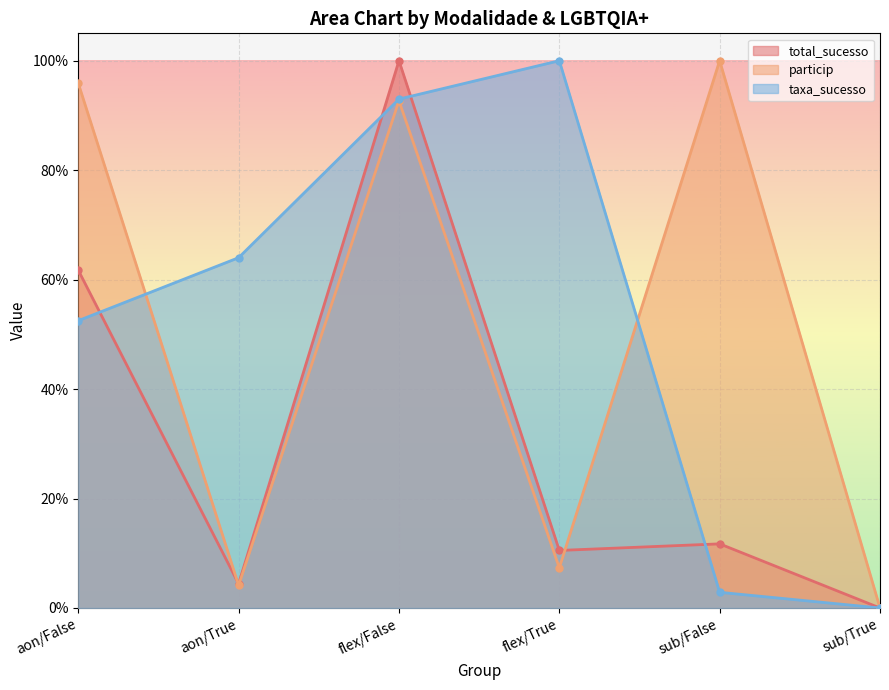

What are all the series names shown in the legend?

total_sucesso, particip, taxa_sucesso